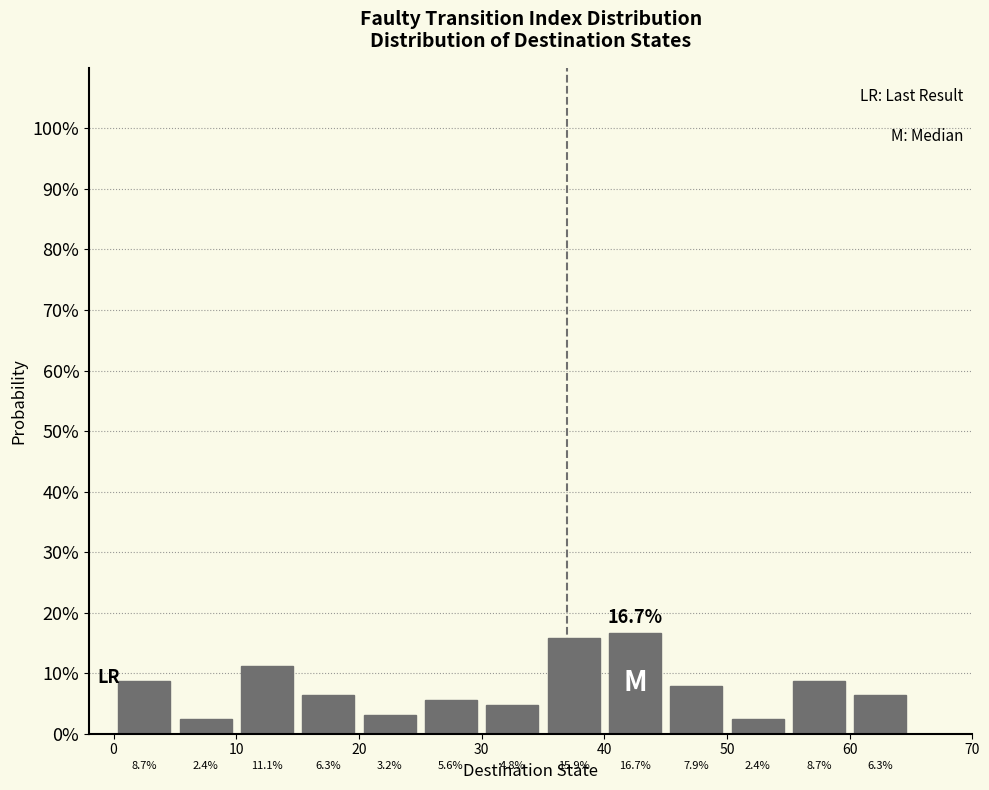

Reading left to right, list every bar in this chart as the range it spans on the x-axis followed by its height.

0 to 5: 8.7
5 to 10: 2.4
10 to 15: 11.1
15 to 20: 6.3
20 to 25: 3.2
25 to 30: 5.6
30 to 35: 4.8
35 to 40: 15.9
40 to 45: 16.7
45 to 50: 7.9
50 to 55: 2.4
55 to 60: 8.7
60 to 65: 6.3